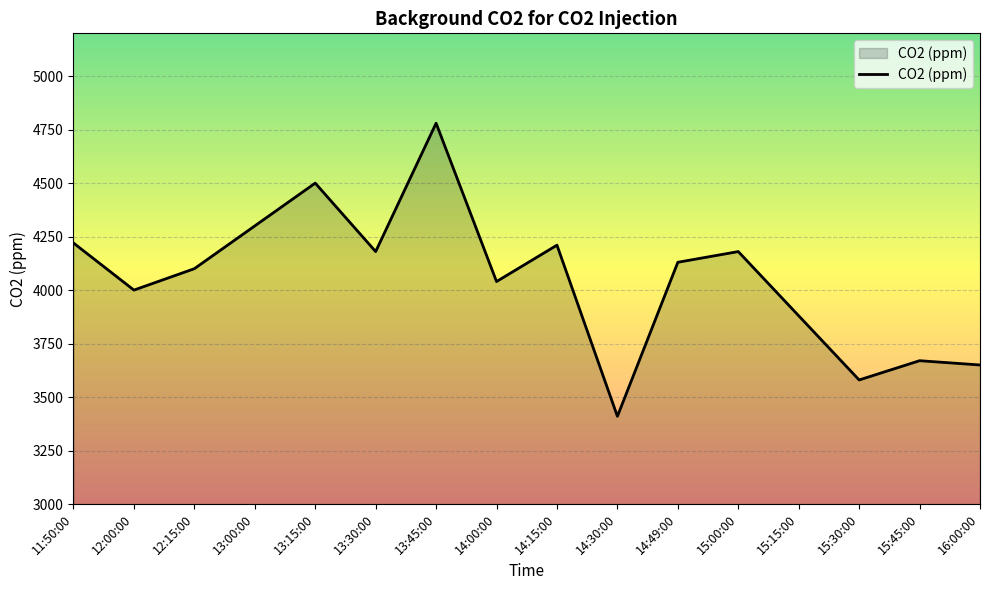

True or false: there are more than 0 points higher than both neighbors.

True